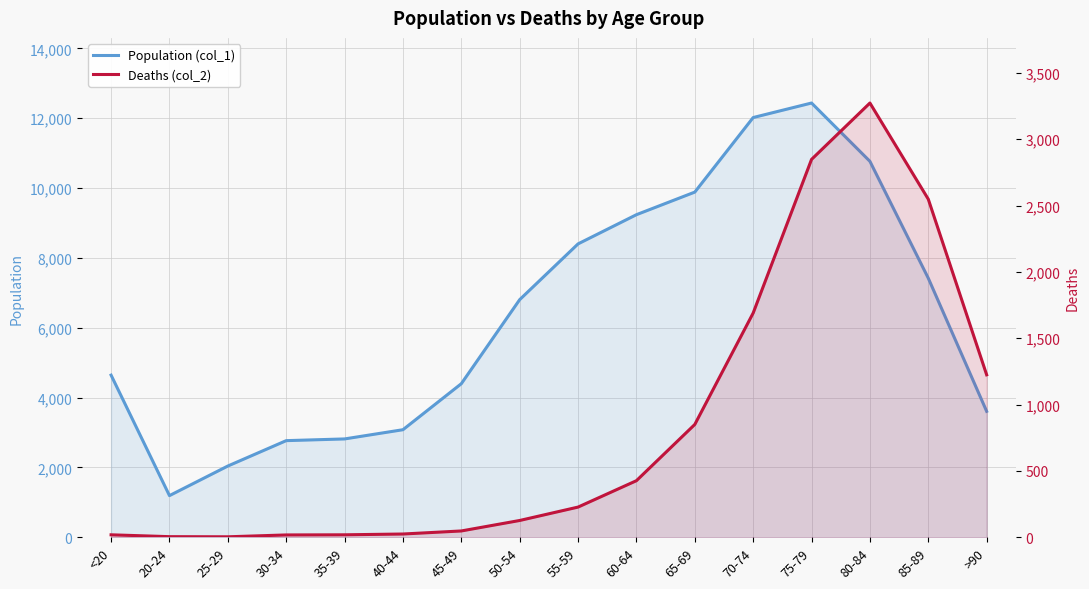

Count the number of categories in the chart.

16